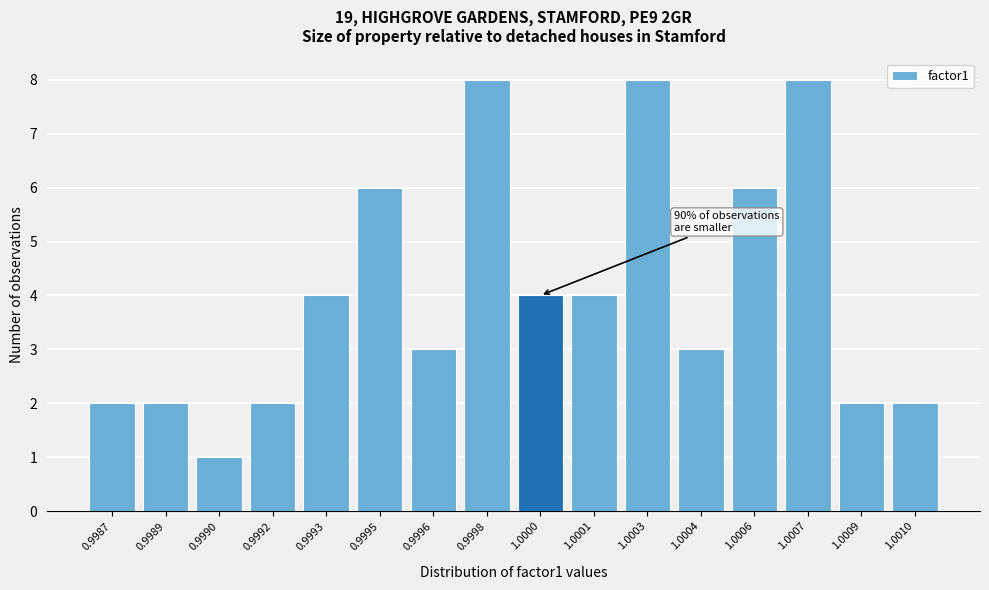

Reading right to left, transcribe all the data shown in this chart.

2	2	8	6	3	8	4	4	8	3	6	4	2	1	2	2